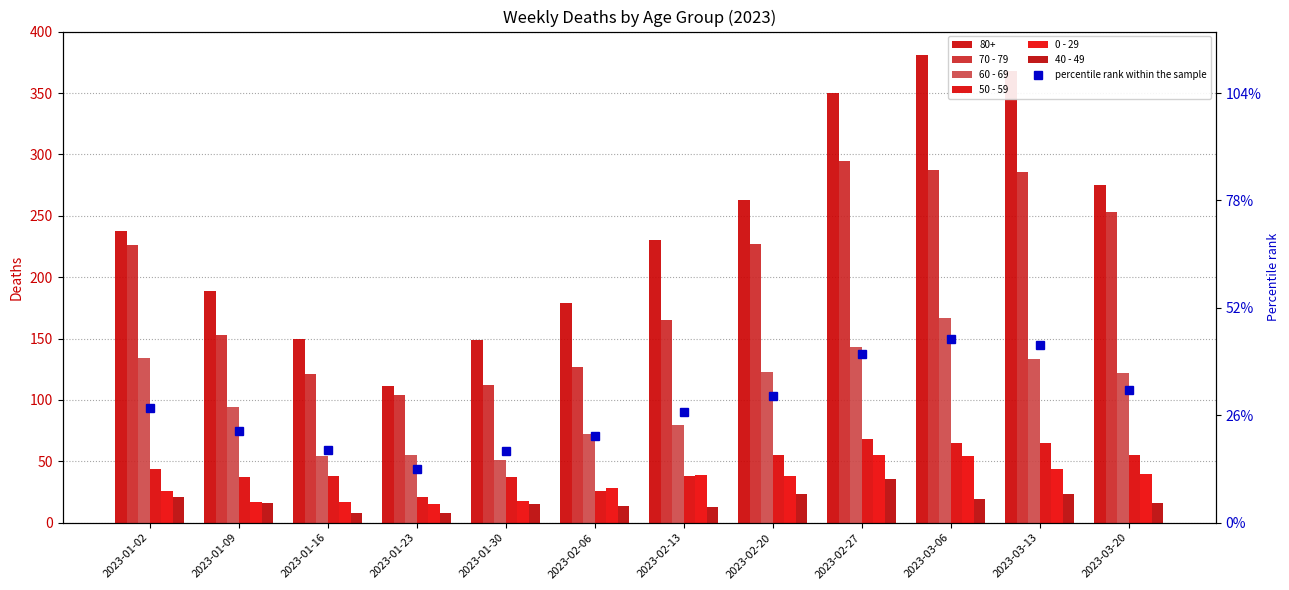

Reading left to right, transcribe all the data shown in this chart.

70 - 79: 226.0	153.0	121.0	104.0	112.0	127.0	165.0	227.0	295.0	287.0	286.0	253.0
60 - 69: 134.0	94.0	54.0	55.0	51.0	72.0	80.0	123.0	143.0	167.0	133.0	122.0
50 - 59: 44.0	37.0	38.0	21.0	37.0	26.0	38.0	55.0	68.0	65.0	65.0	55.0
0 - 29: 26.0	17.0	17.0	15.0	18.0	28.0	39.0	38.0	55.0	54.0	44.0	40.0
40 - 49: 21.0	16.0	8.0	8.0	15.0	14.0	13.0	23.0	36.0	19.0	23.0	16.0
percentile rank within the sample: 107.1	85.0	67.5	50.0	67.0	80.5	103.5	118.4	157.5	171.5	165.6	123.8